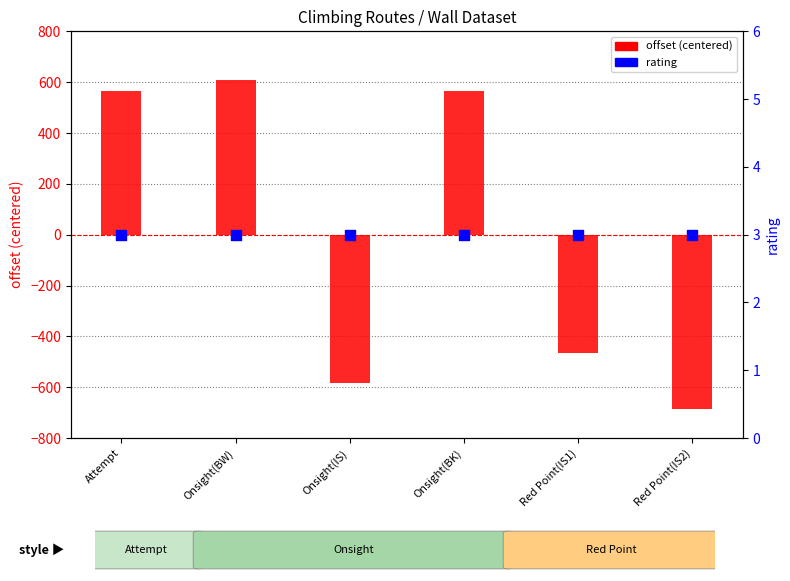

Which series has the largest total across all categories?

rating